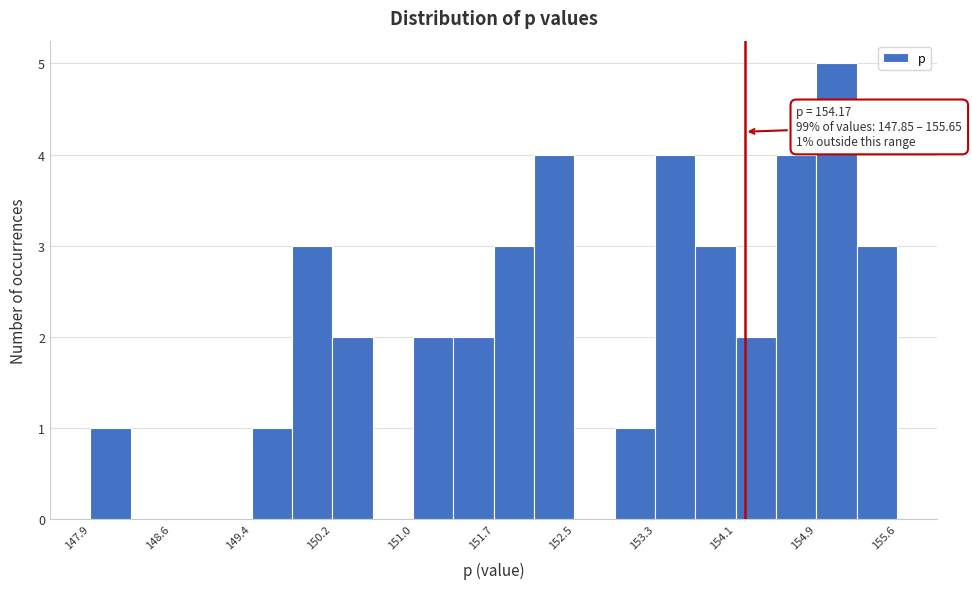

Read against the x-axis, roughly where is the centre of the tallest bar?

155.1